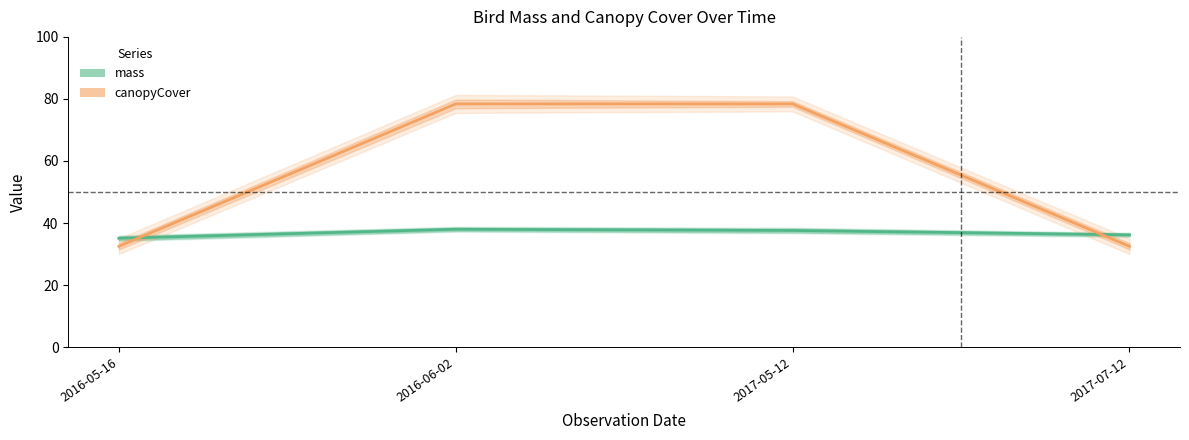

Read the canopyCover value at 2017-05-12.

78.4